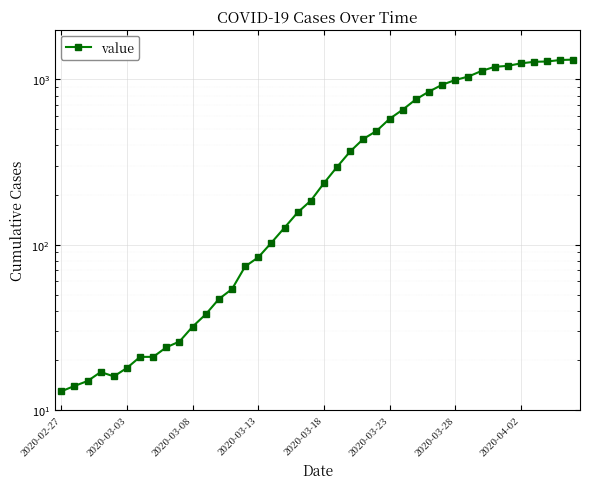

The chart shows a value of 1042 at 31. True or false?

True